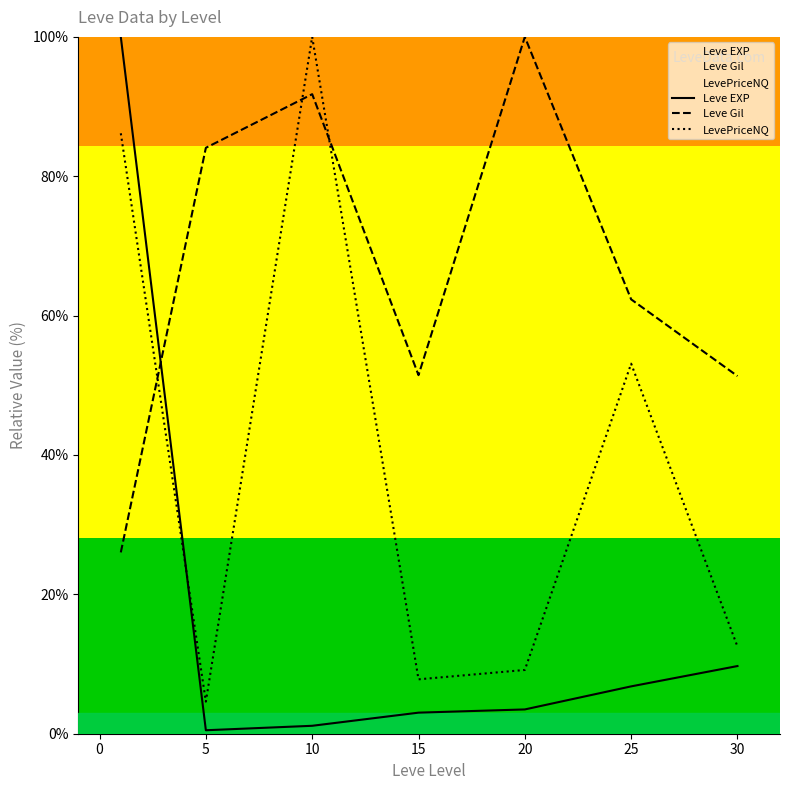

What is the total value across all series at 25?

122.2